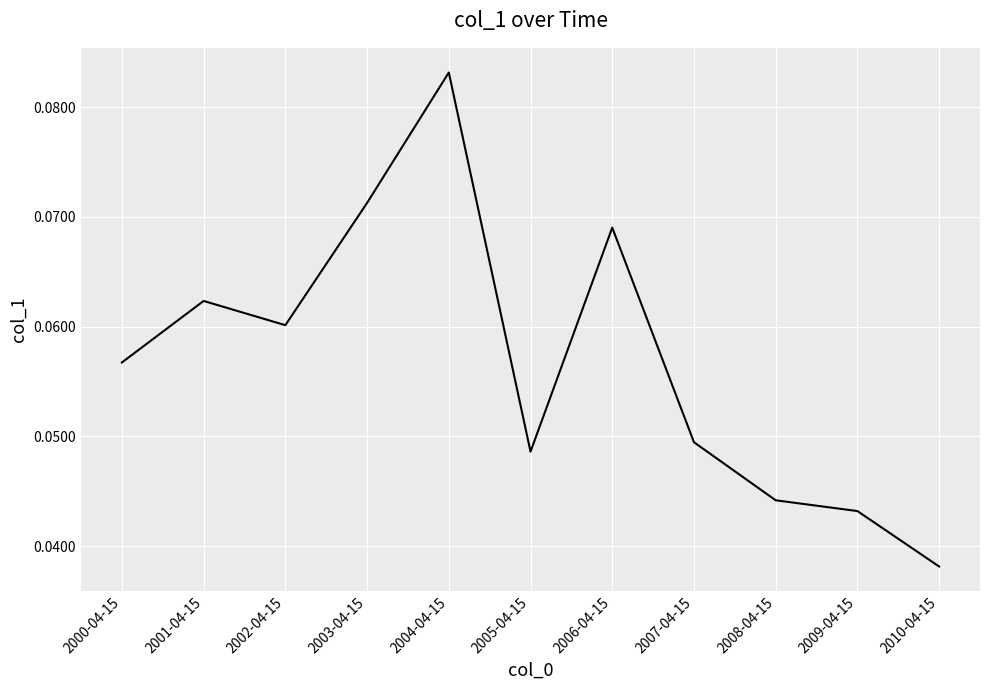

Rank the categories by value from highest to lowest.

2004-04-15, 2003-04-15, 2006-04-15, 2001-04-15, 2002-04-15, 2000-04-15, 2007-04-15, 2005-04-15, 2008-04-15, 2009-04-15, 2010-04-15